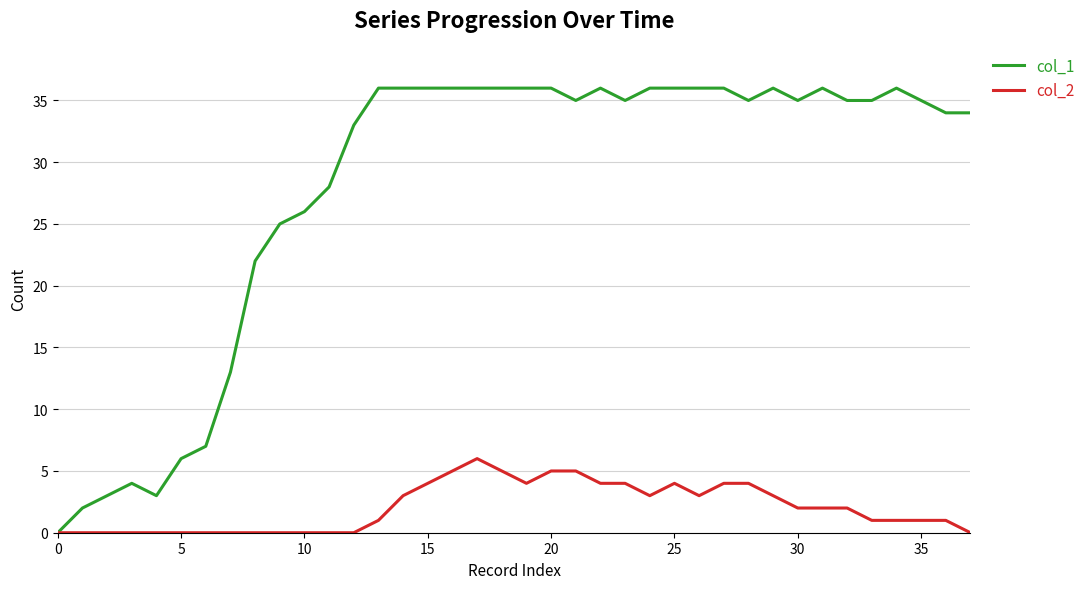

Which series has the largest total across all categories?

col_1